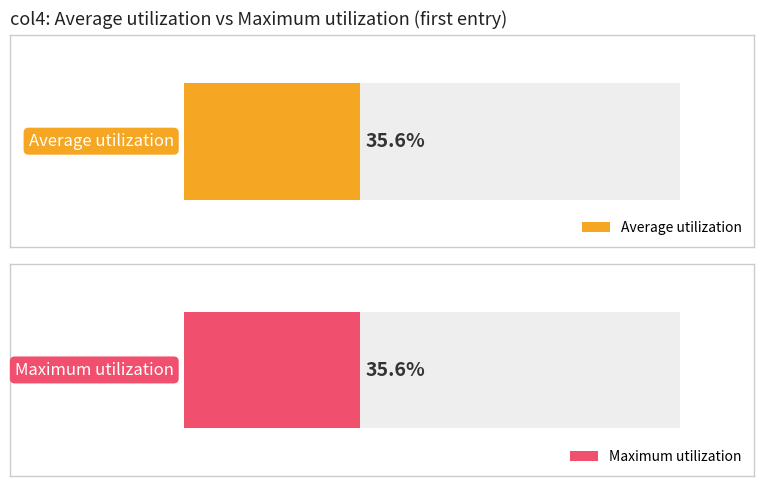

Does the chart contain stacked bars?

No